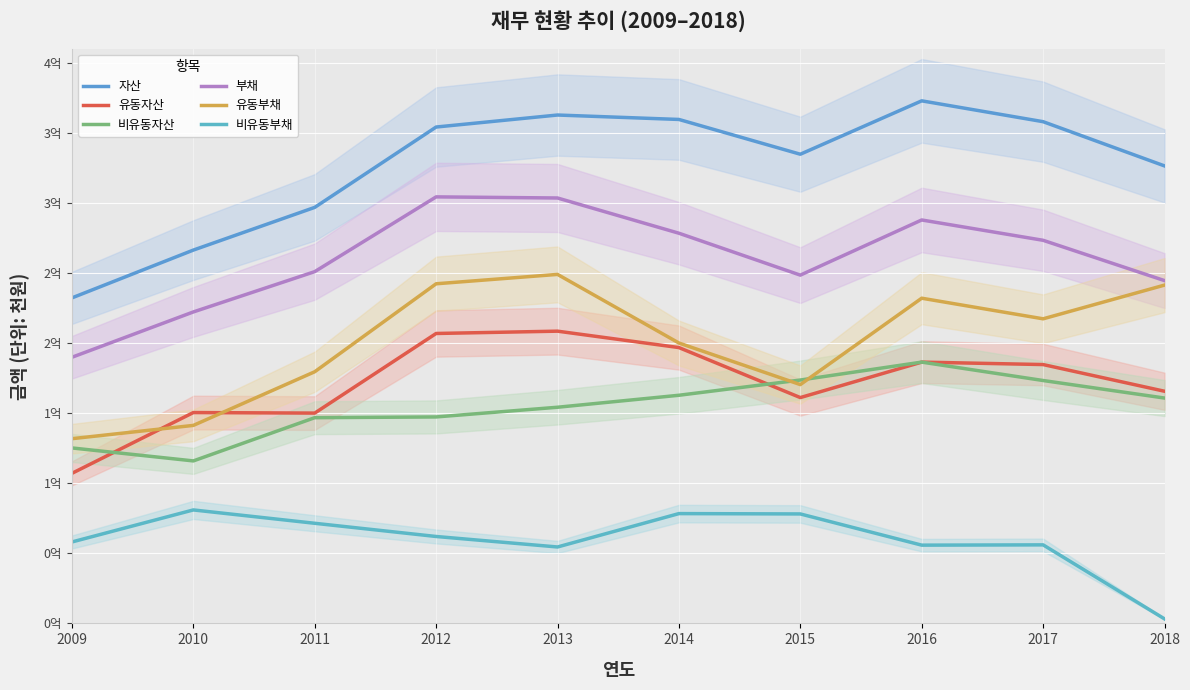

What is the sum of all 자산 values?

3267843615